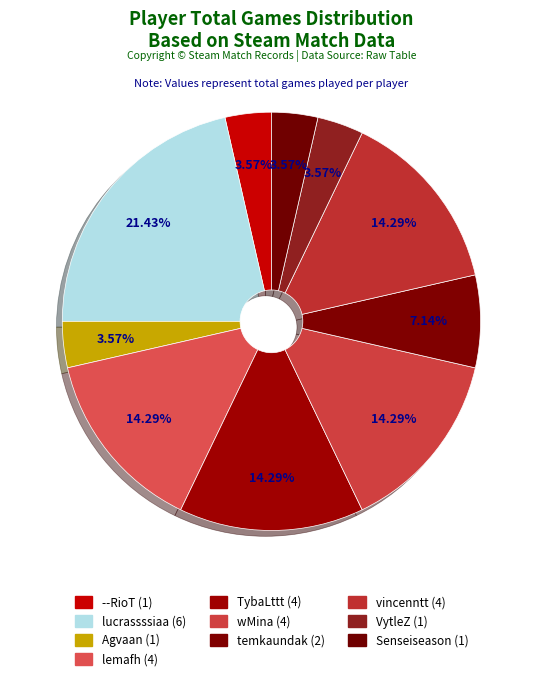

To the nearest percent, what is the difference between the largest and smallest slice percentages?

18%